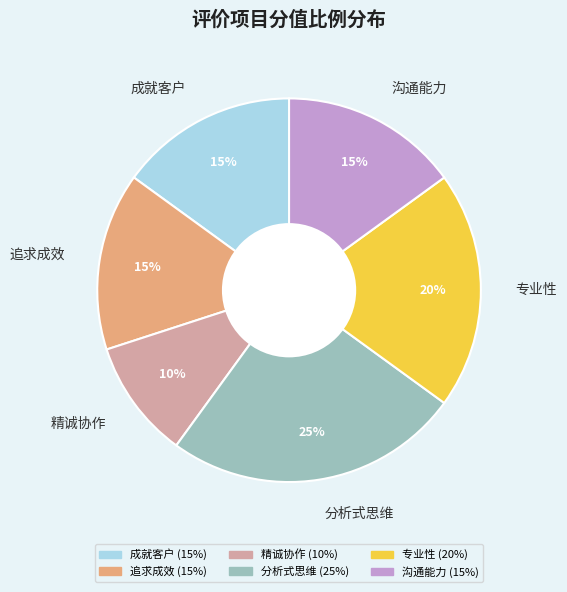

The 专业性 slice represents 20% of the pie. True or false?

True